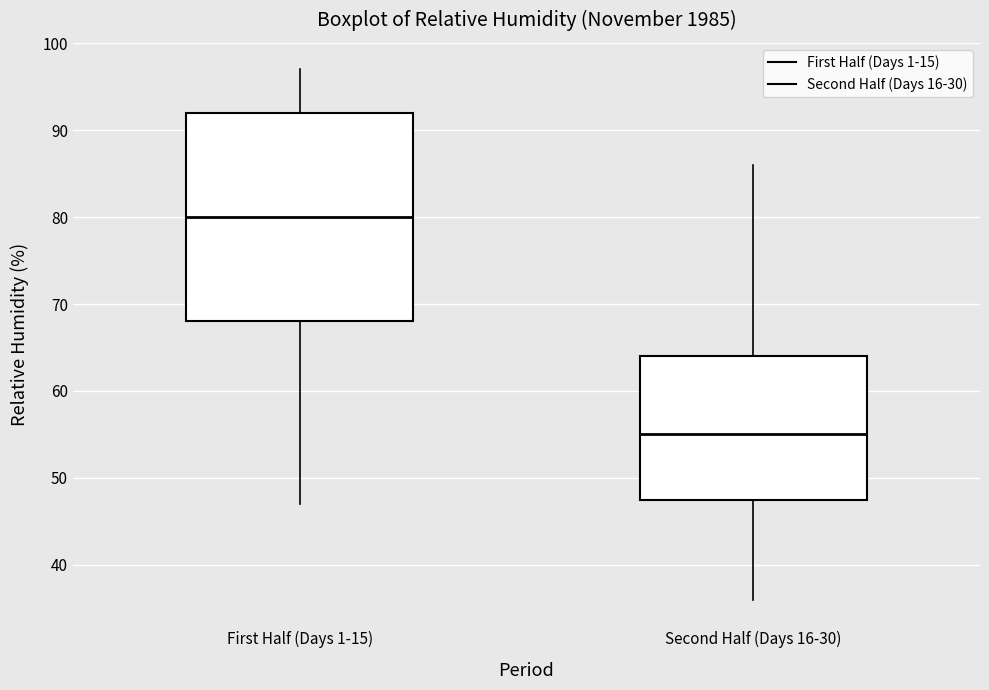

Reading left to right, read every box against the y-axis: the position of its median line, the range the box covers, and the ends of its whiskers. The values are not printed on the chart, so give them approximately, as read against the axis.

First Half (Days 1-15): median 80, box 68 to 92, whiskers 47 to 97
Second Half (Days 16-30): median 55, box 48 to 64, whiskers 36 to 86